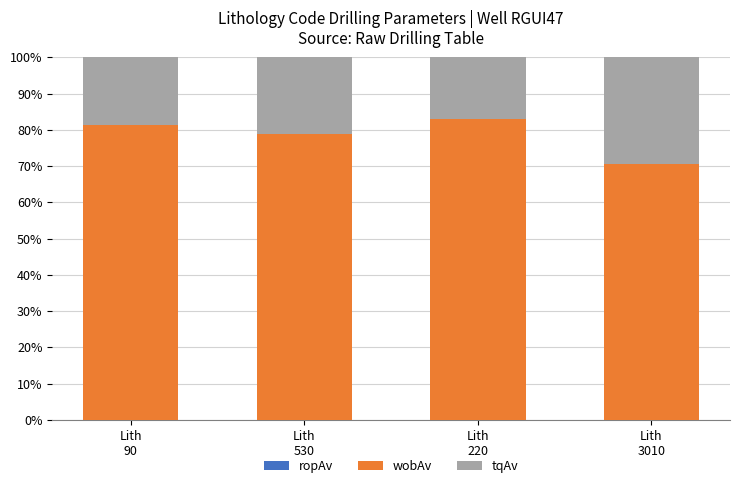

How many distinct data groups are displayed?

3